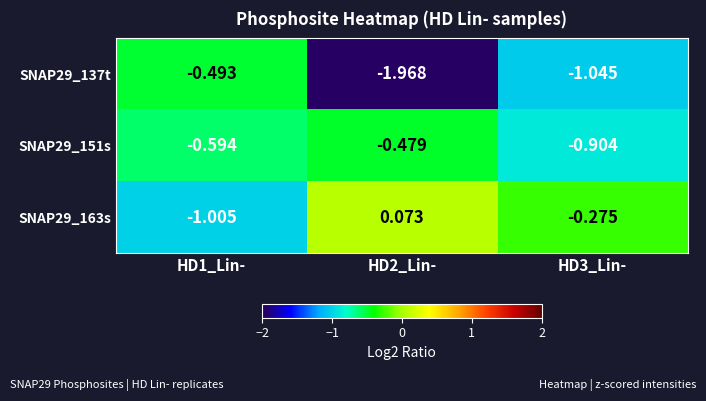

Is the value of SNAP29_163s at HD3_Lin- greater than the value of SNAP29_137t at HD1_Lin-?

Yes